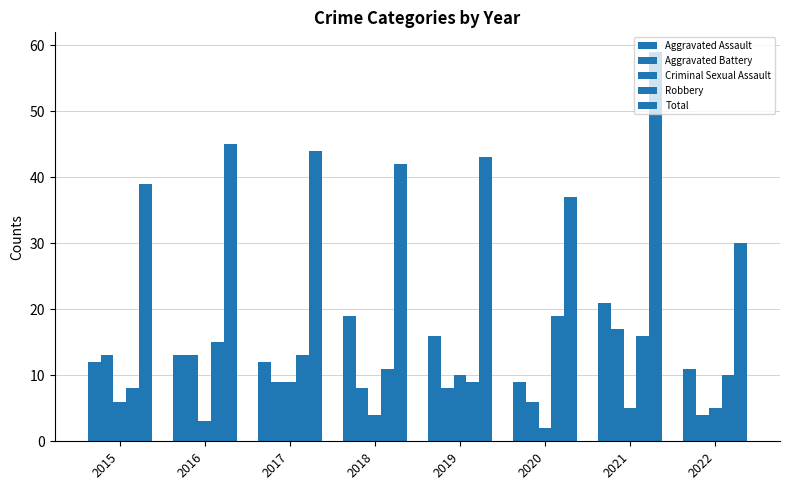

Reading left to right, transcribe all the data shown in this chart.

Aggravated Assault: 2015=12	2016=13	2017=12	2018=19	2019=16	2020=9	2021=21	2022=11
Aggravated Battery: 2015=13	2016=13	2017=9	2018=8	2019=8	2020=6	2021=17	2022=4
Criminal Sexual Assault: 2015=6	2016=3	2017=9	2018=4	2019=10	2020=2	2021=5	2022=5
Robbery: 2015=8	2016=15	2017=13	2018=11	2019=9	2020=19	2021=16	2022=10
Total: 2015=39	2016=45	2017=44	2018=42	2019=43	2020=37	2021=59	2022=30